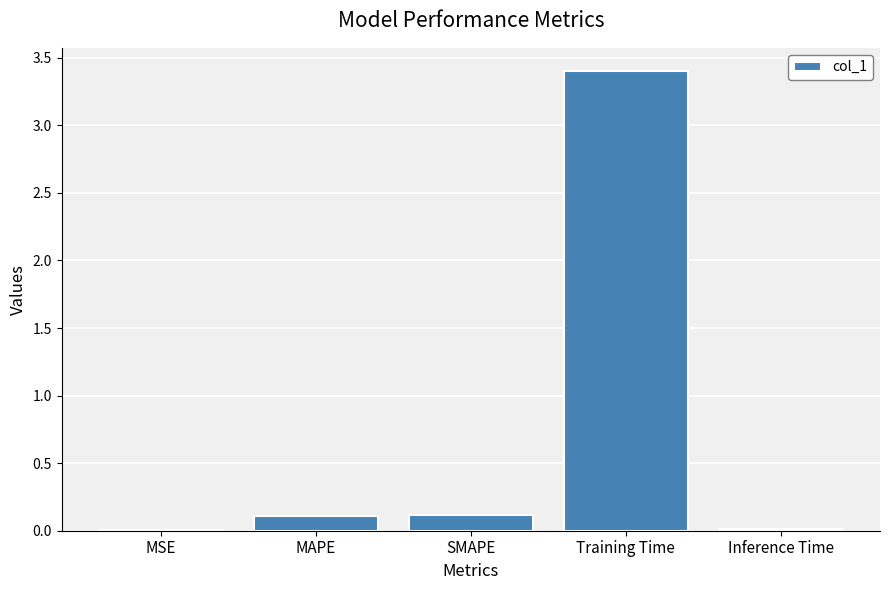

Which has a higher value, Training Time or MAPE?

Training Time